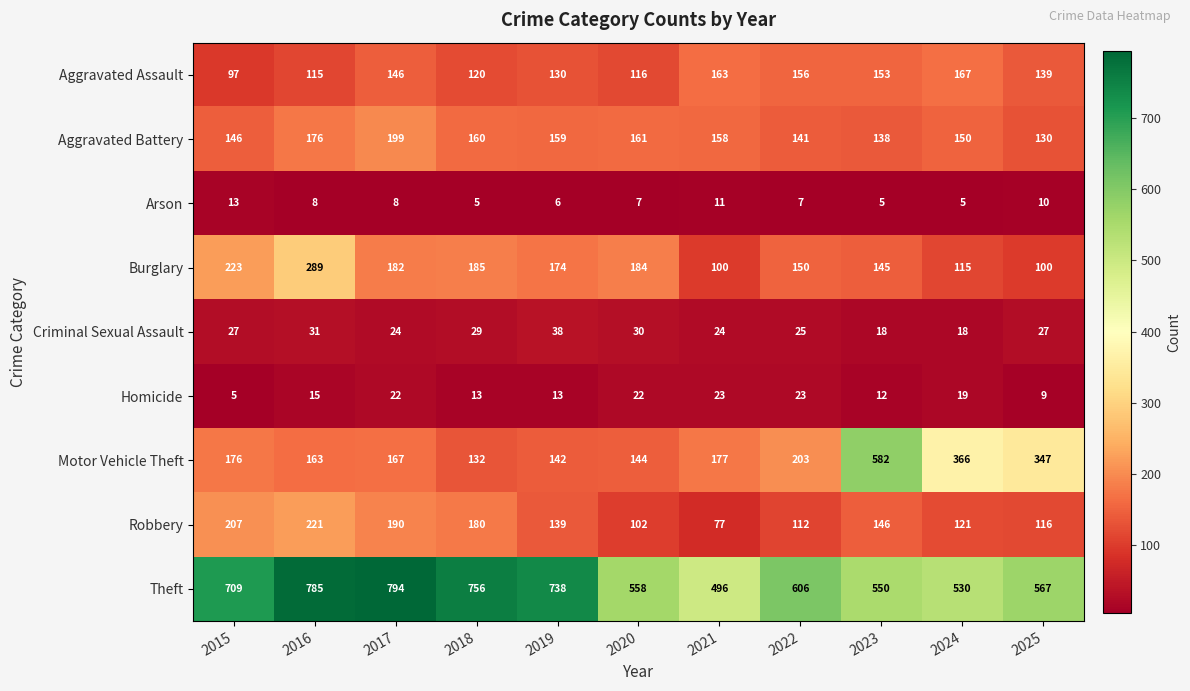

Count the number of data series in this chart.

9